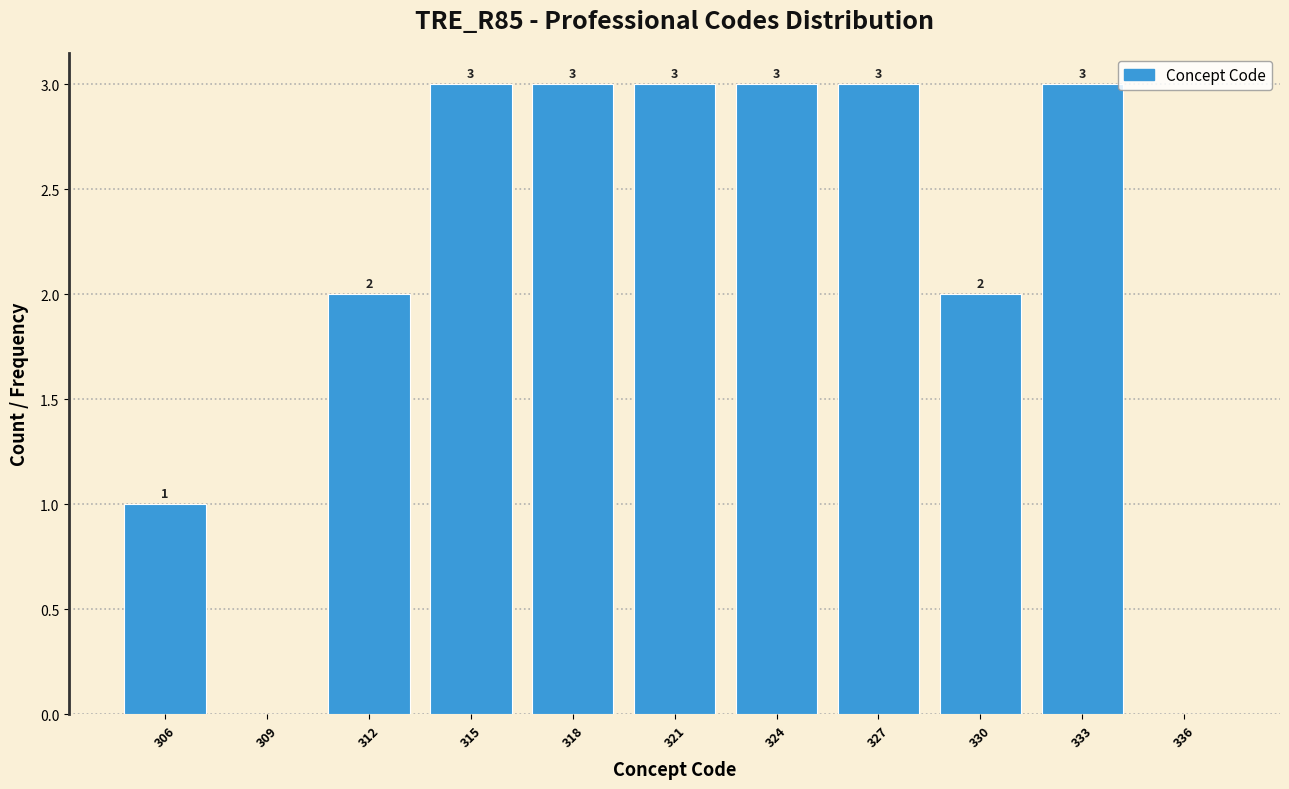

Reading left to right, list all the values displayed in this chart.

306=1	309=0	312=2	315=3	318=3	321=3	324=3	327=3	330=2	333=3	336=0